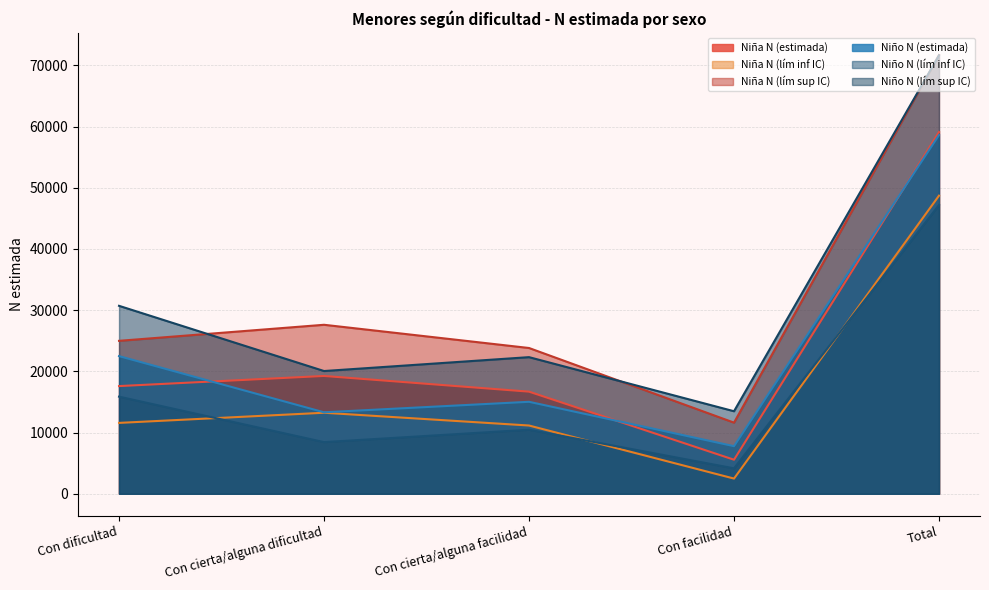

At which label is Niña N (lím sup IC) closest to 41661?

Con cierta/alguna dificultad